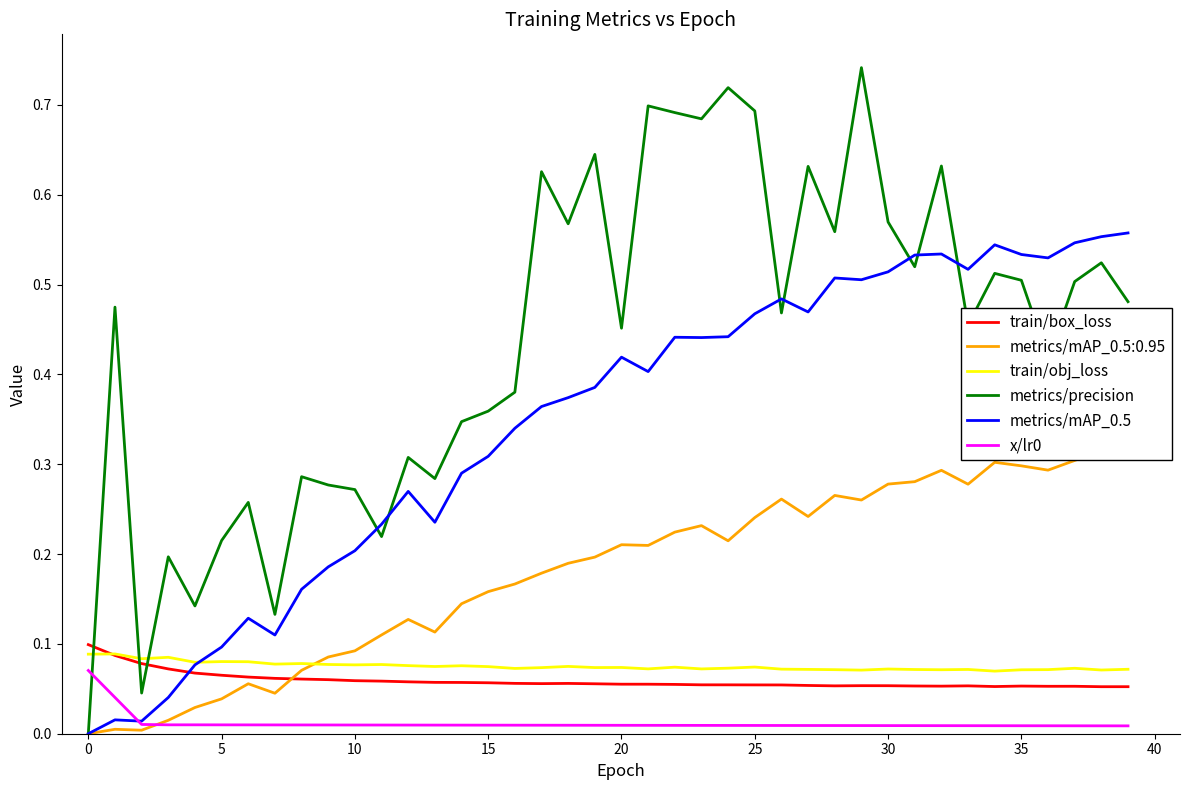

How many series are shown in this chart?

5